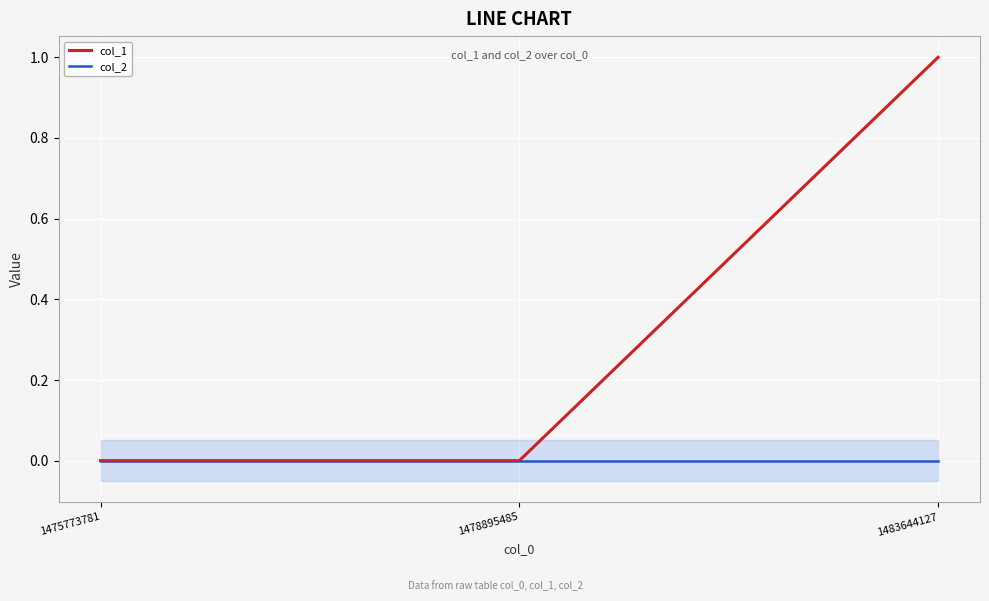

Rank the categories by col_1 value from lowest to highest.

1475773781, 1478895485, 1483644127